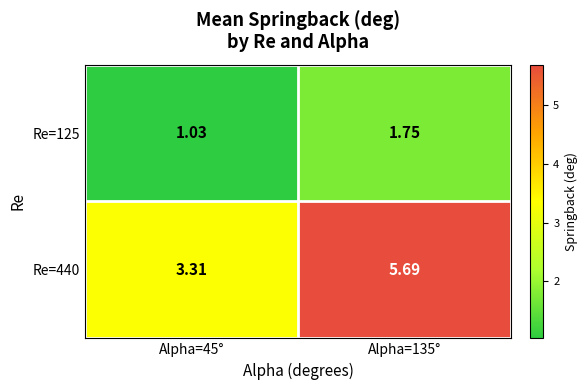

Is the value of Re=125 at Alpha=135° greater than the value of Re=440 at Alpha=135°?

No